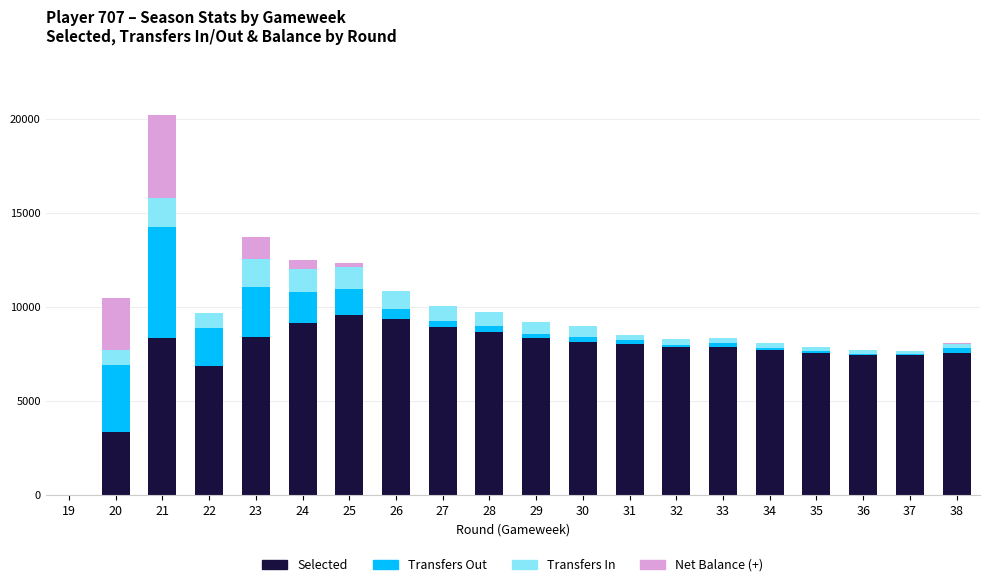

At which category is the sum across all series the highest?

21